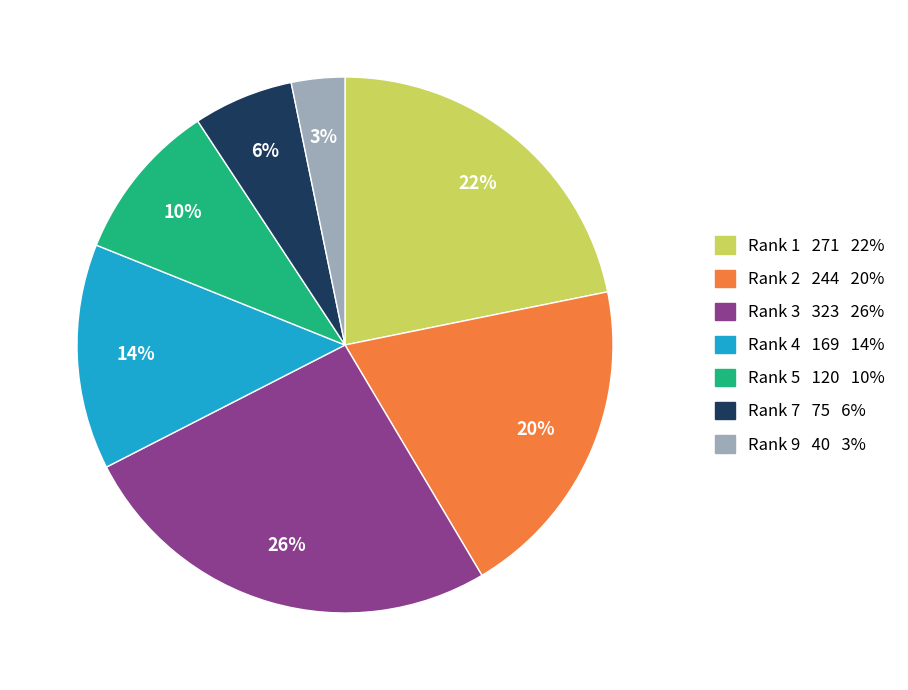

Is there a majority slice in this chart?

No